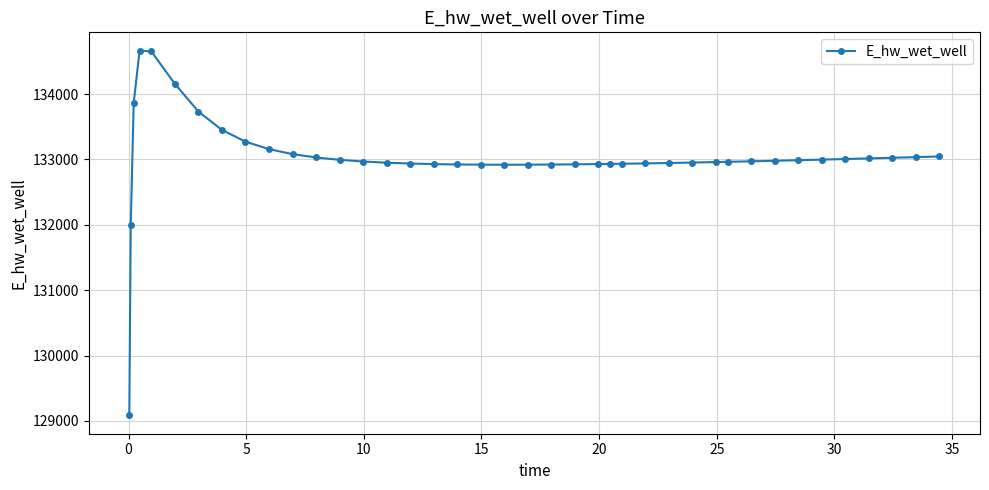

What is the average value?

133027.2